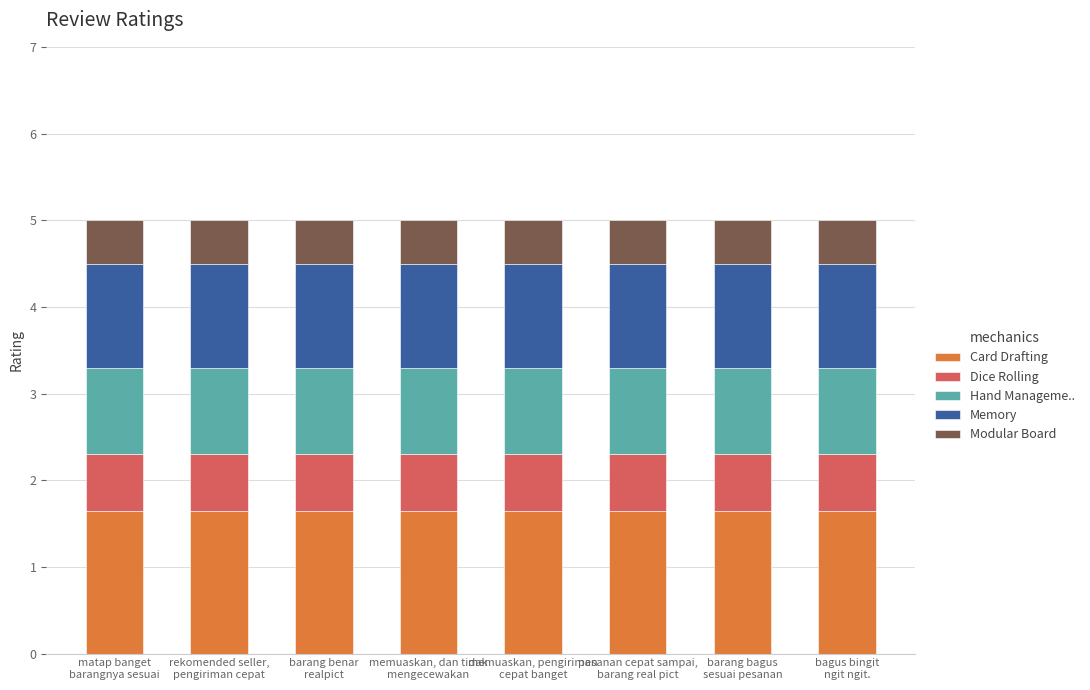

What is the lowest value of the Card Drafting series?

1.7